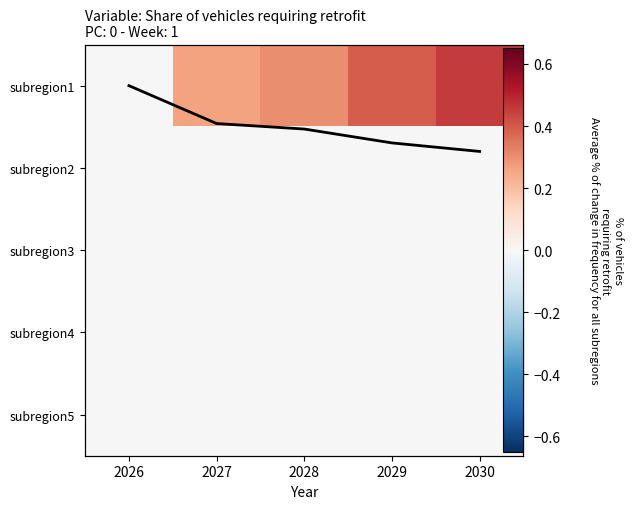

What is the spread (max minus min) of values at 2030?

0.5